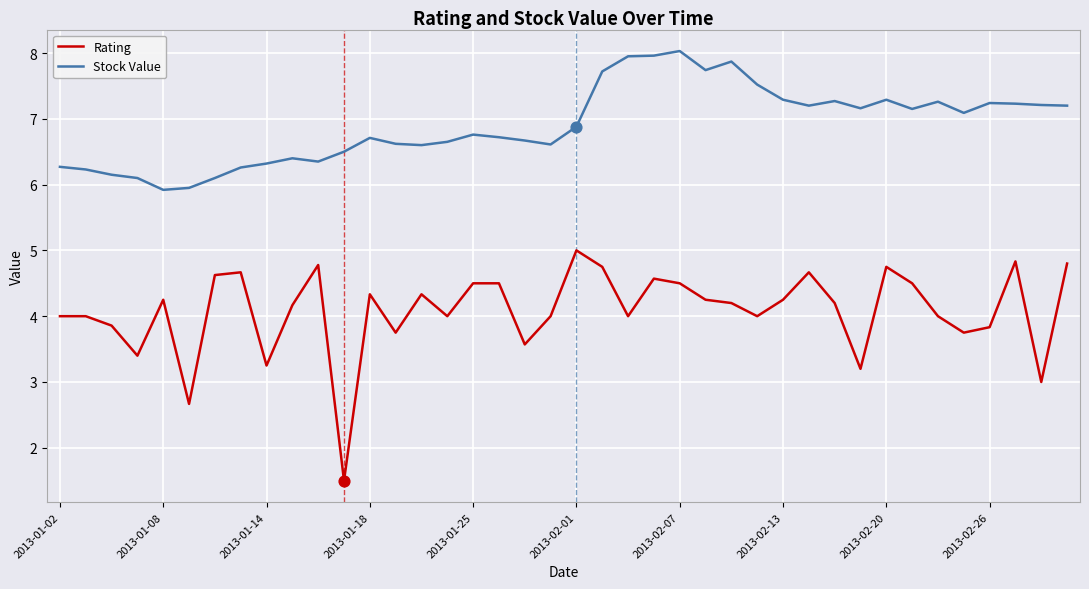

At how many categories does at least one series exceed 3?

40